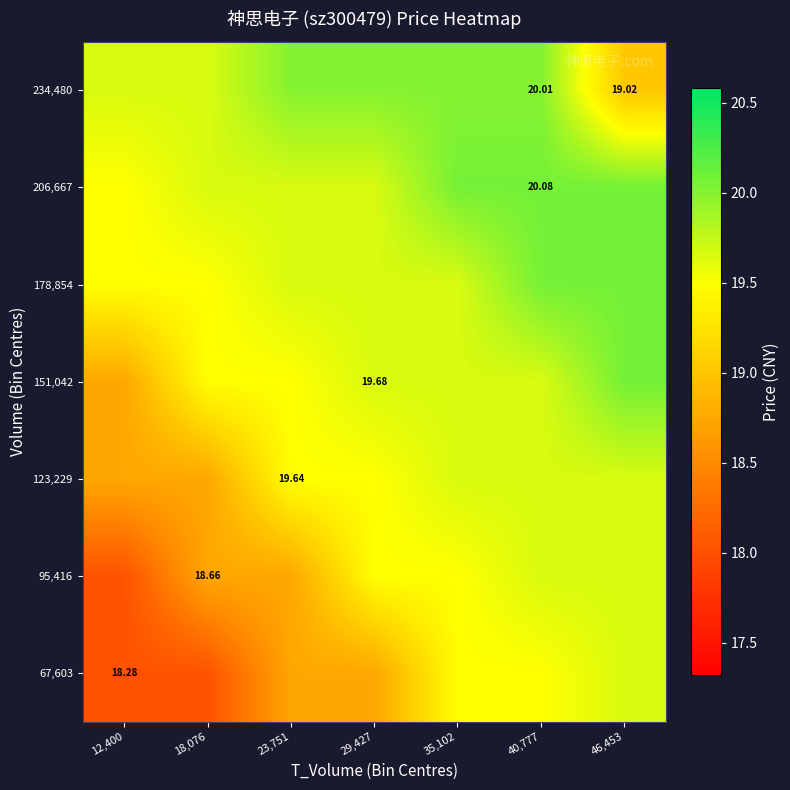

Is the value of 67,603 at 12,400 greater than the value of 95,416 at 18,076?

No